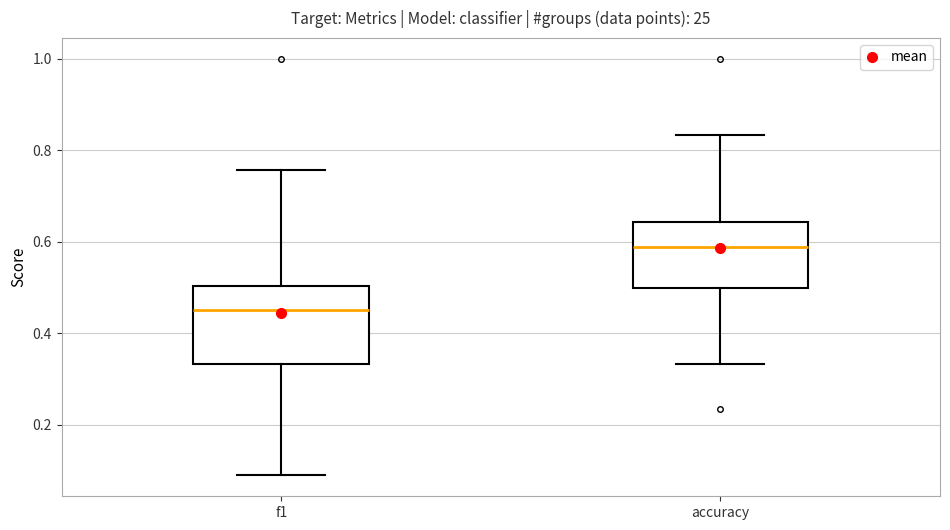

Which box is the tallest, from its lower edge to its upper edge?

f1